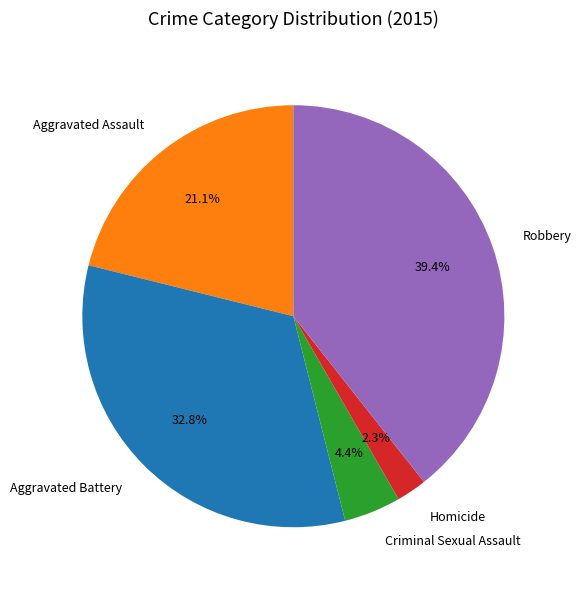

Which has a higher value, Criminal Sexual Assault or Robbery?

Robbery